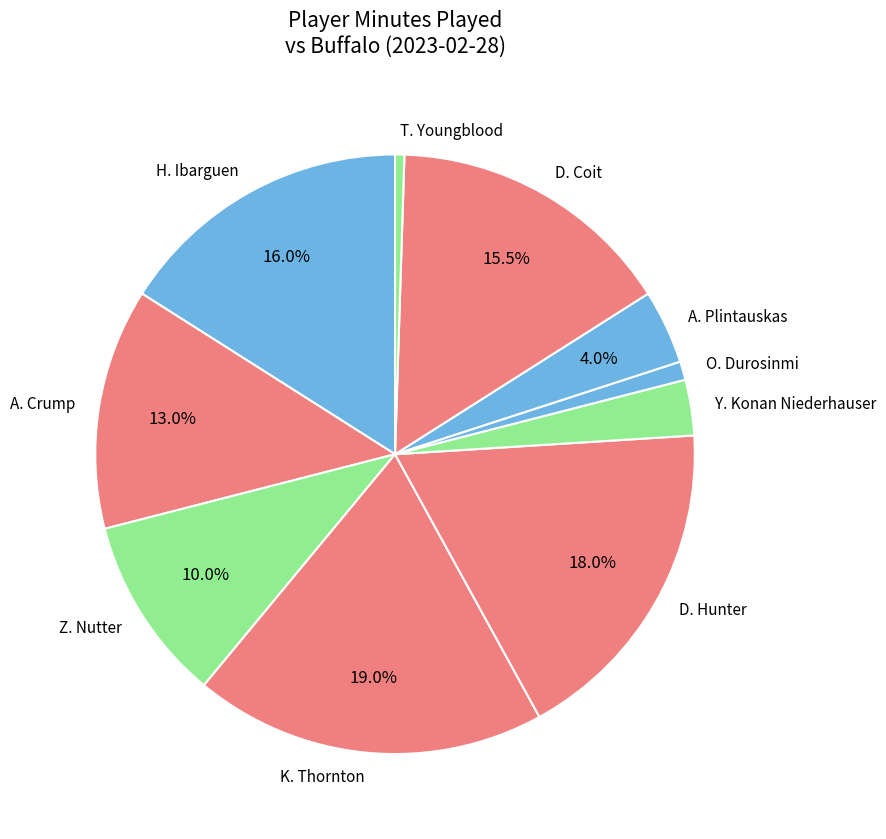

Combined, do O. Durosinmi and Y. Konan Niederhauser account for over 50%?

No